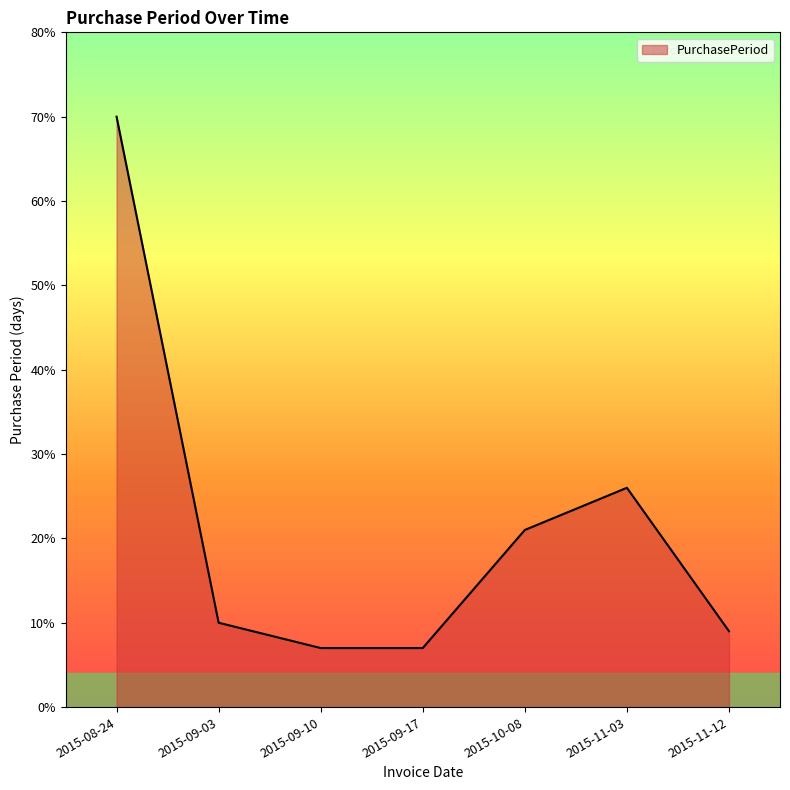

At which label is the value closest to 38?

2015-11-03